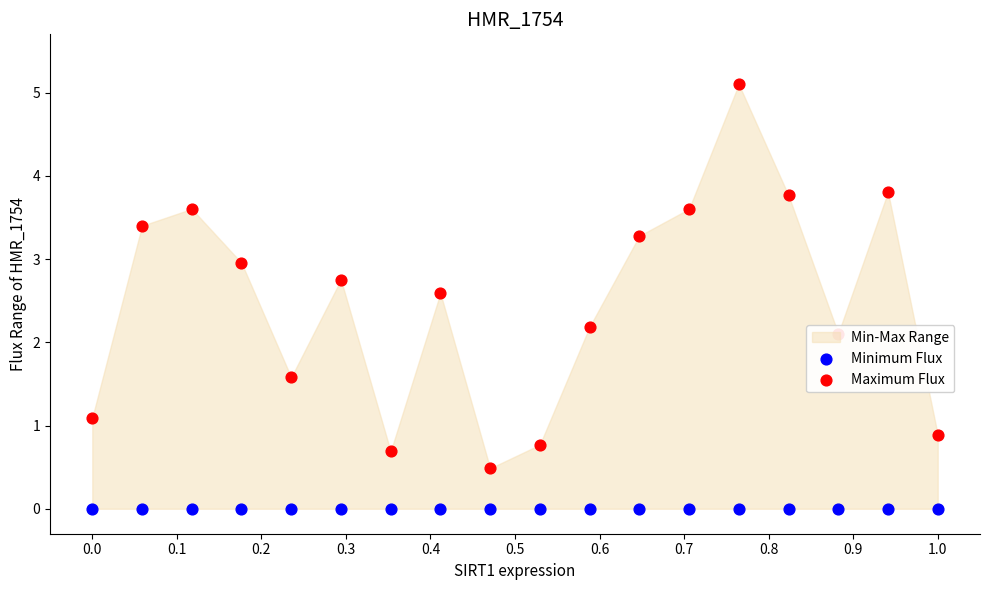

Which series has the widest spread of Y values?

Maximum Flux